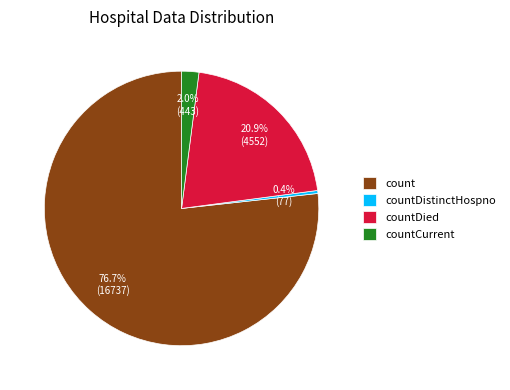

True or false: countCurrent accounts for 2% of the total.

True